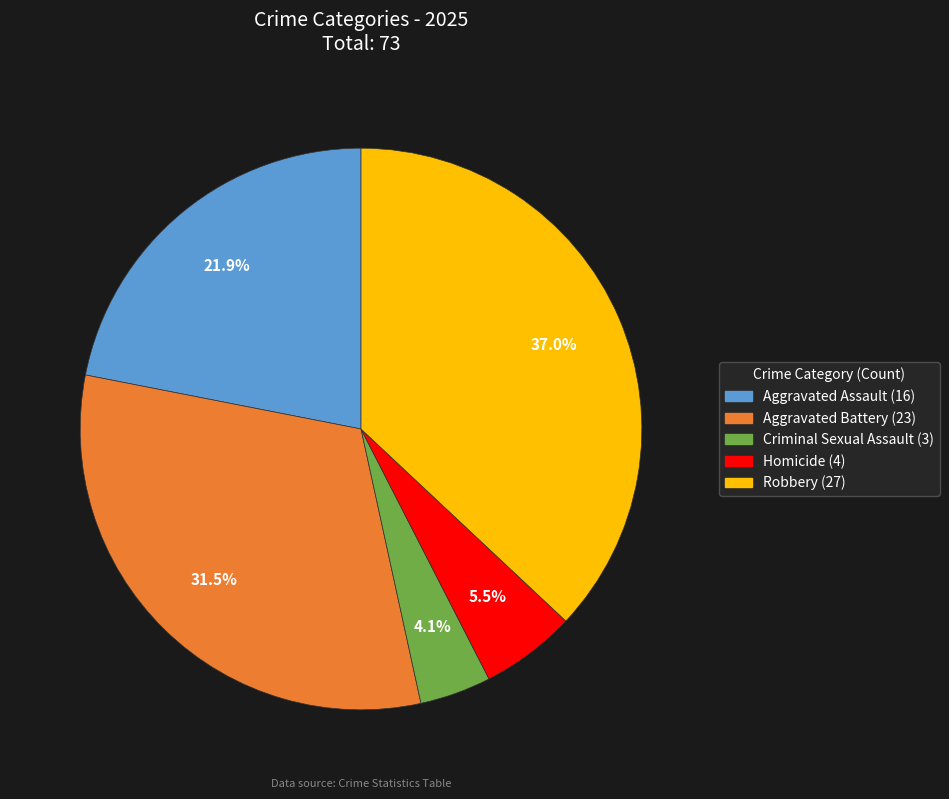

To the nearest percent, what is the combined percentage of Aggravated Assault and Criminal Sexual Assault?

26%